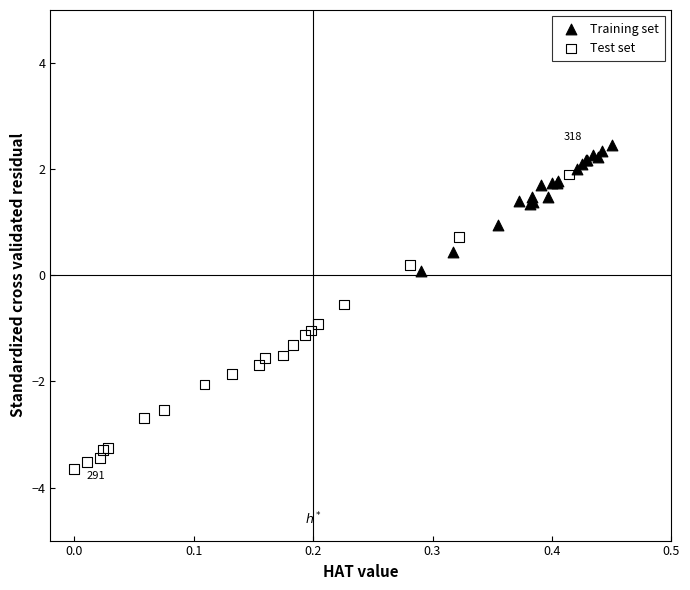

Which series reaches the maximum Y coordinate?

Training set